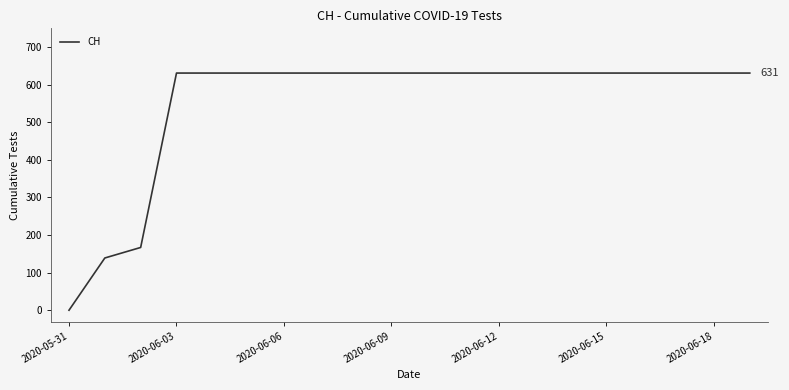

How many series are shown in this chart?

1